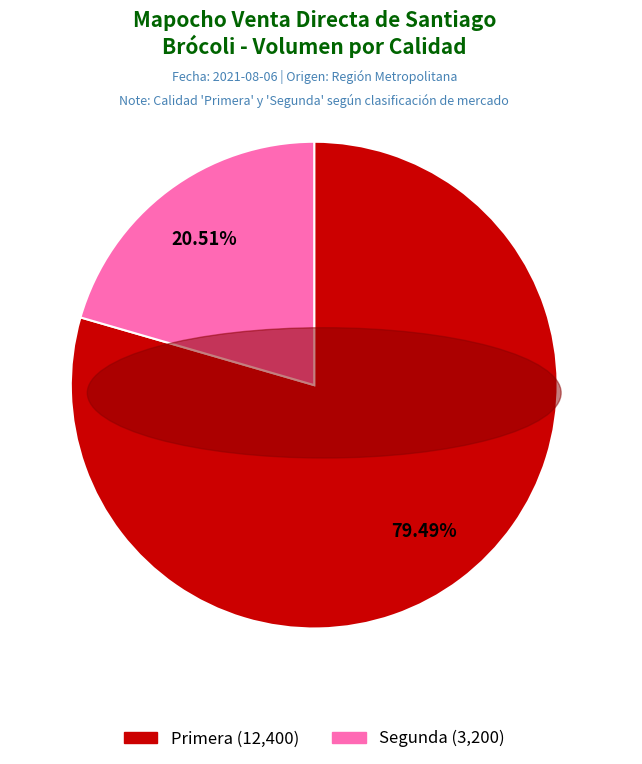

Is Segunda the majority of the pie?

No